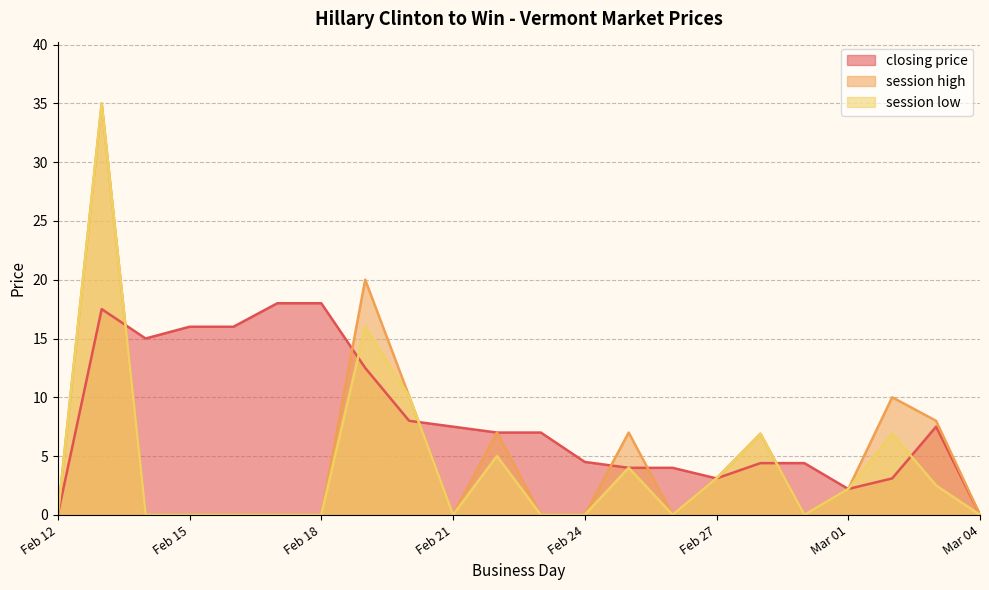

The value of closing price at Feb 12 is -11.1. True or false?

False